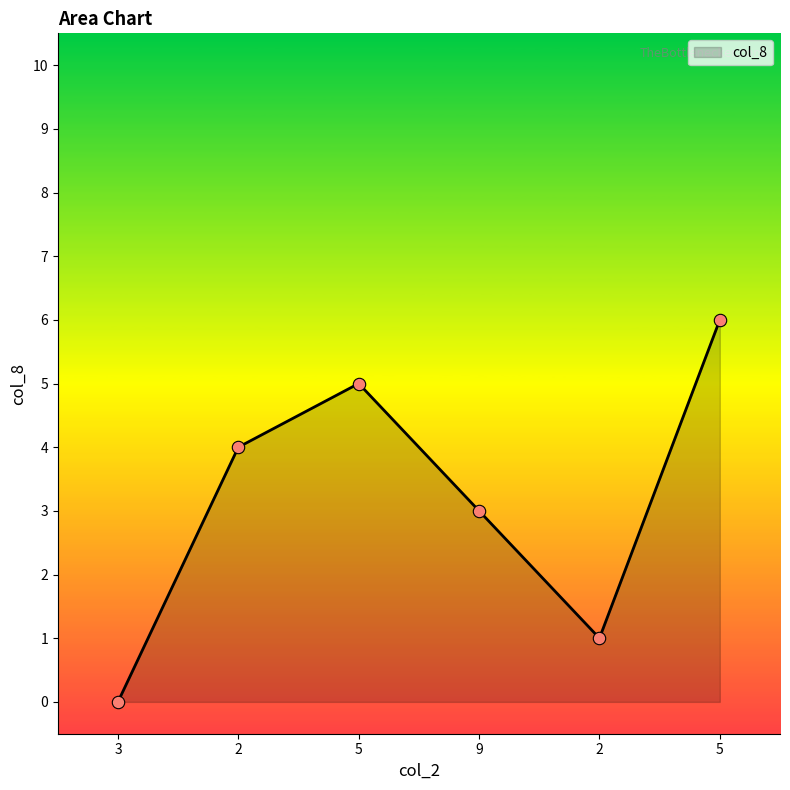

Approximately how many times larger is the value at 5 compared to 2?

1.5